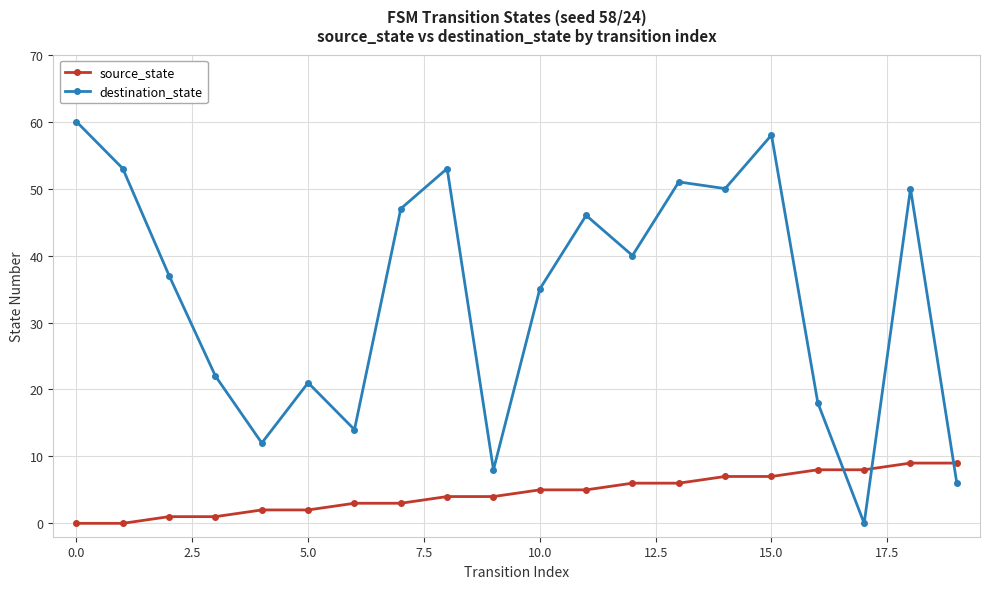

What is the value of the destination_state point at the 16th from the left?

58